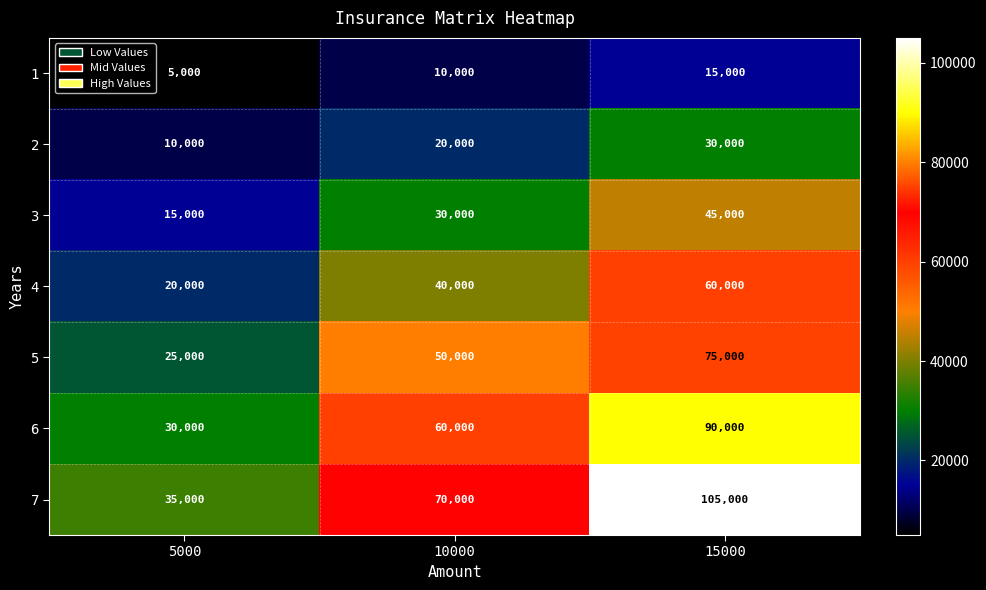

At which label is 7 closest to 70000?

10000